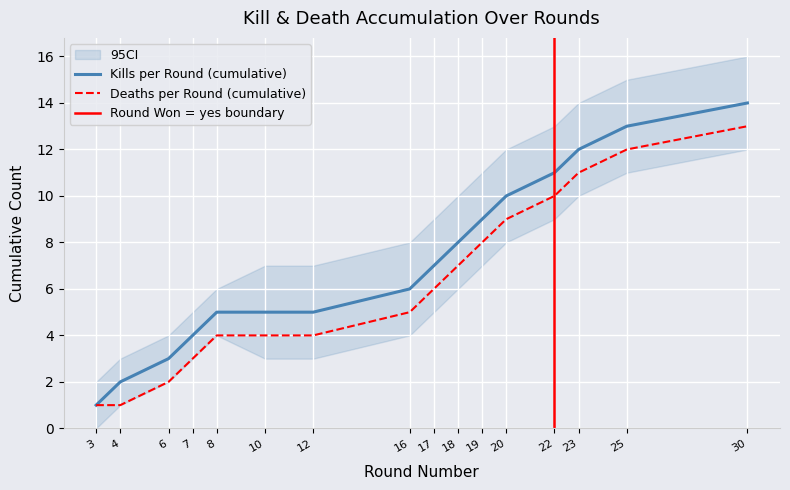

How many lines are shown in the chart?

2